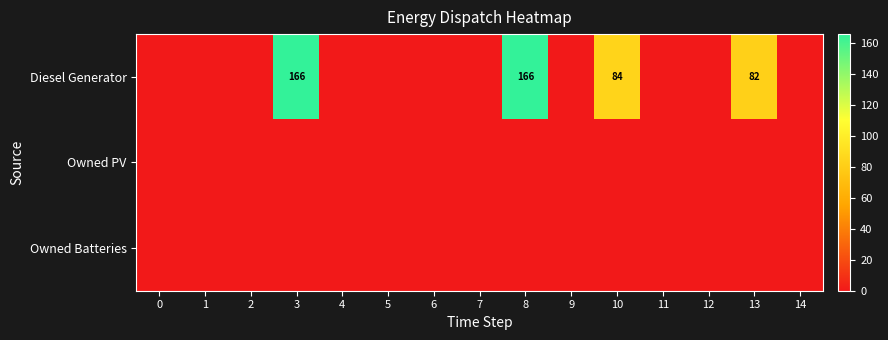

Is it true that Diesel Generator equals 39 at 13?

False